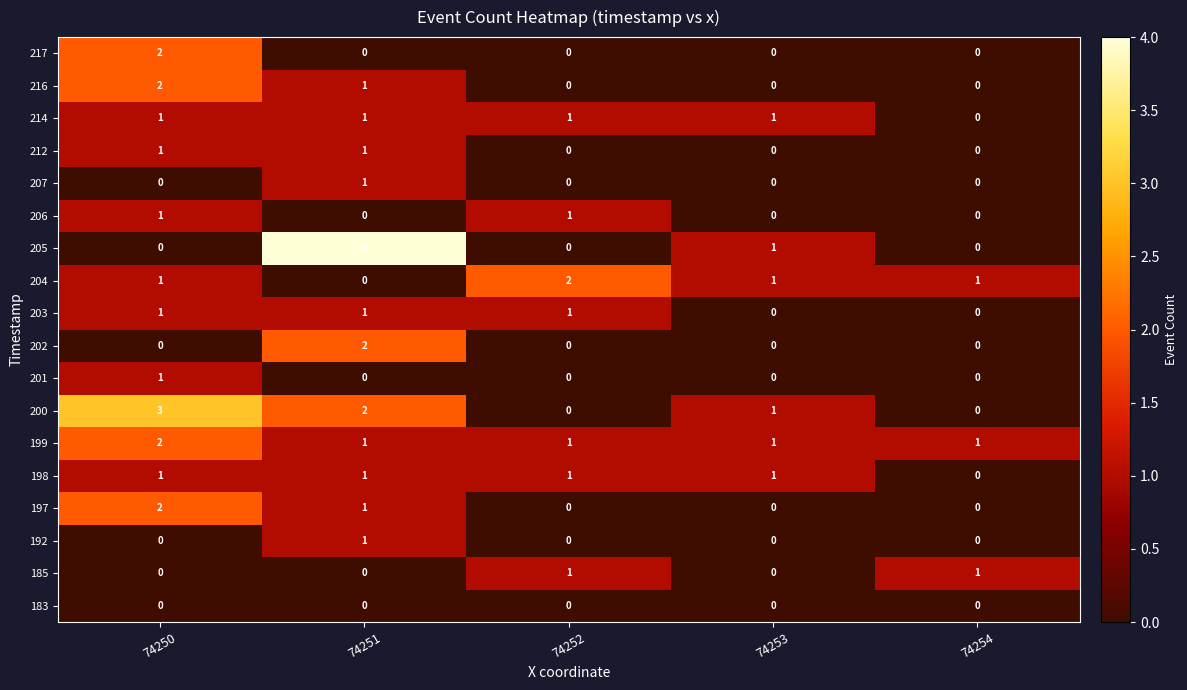

Where is 205 nearest to the value 2?

74253